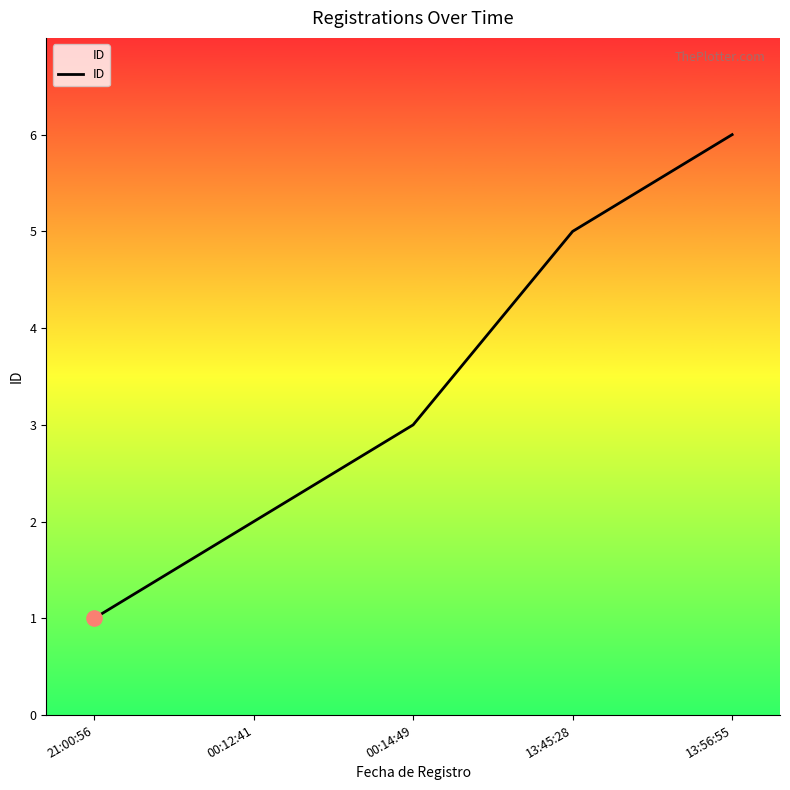

Approximately how many times larger is the value at 00:14:49 compared to 13:45:28?

0.6